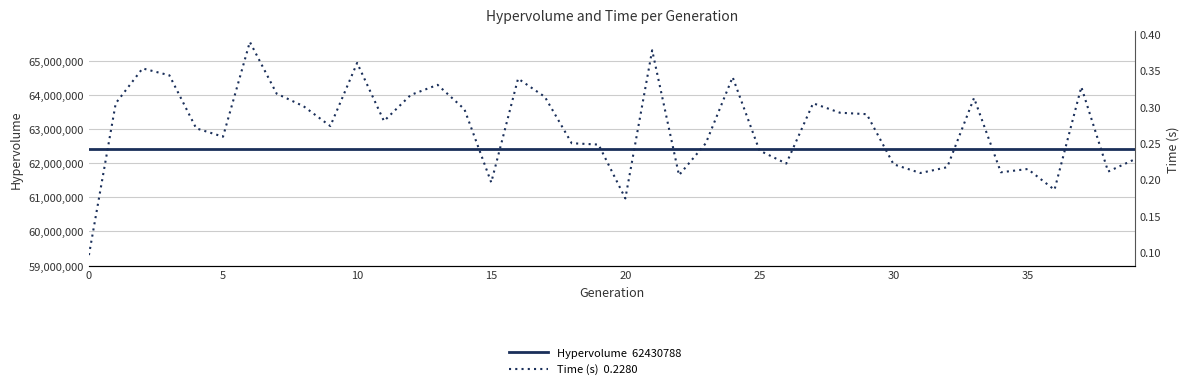

Is this an area chart (filled region under the line)?

No